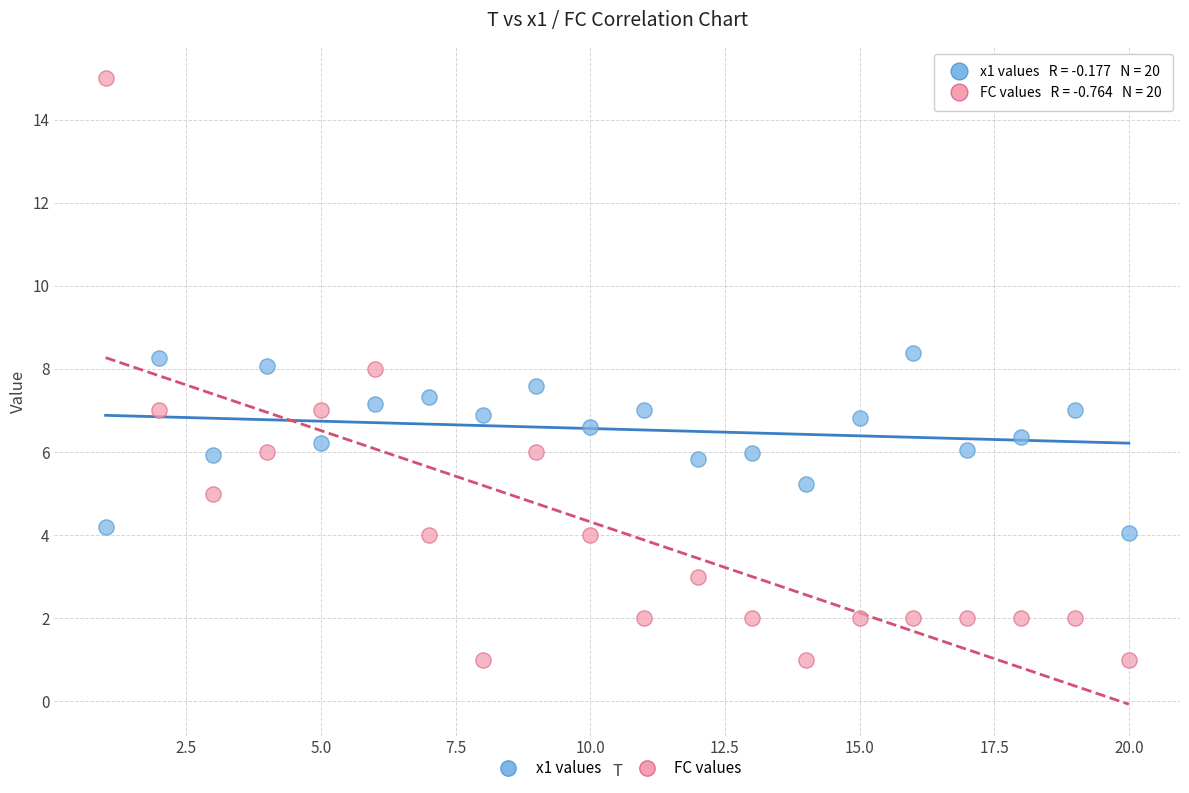

Which series has the largest Y range (max minus min)?

FC values